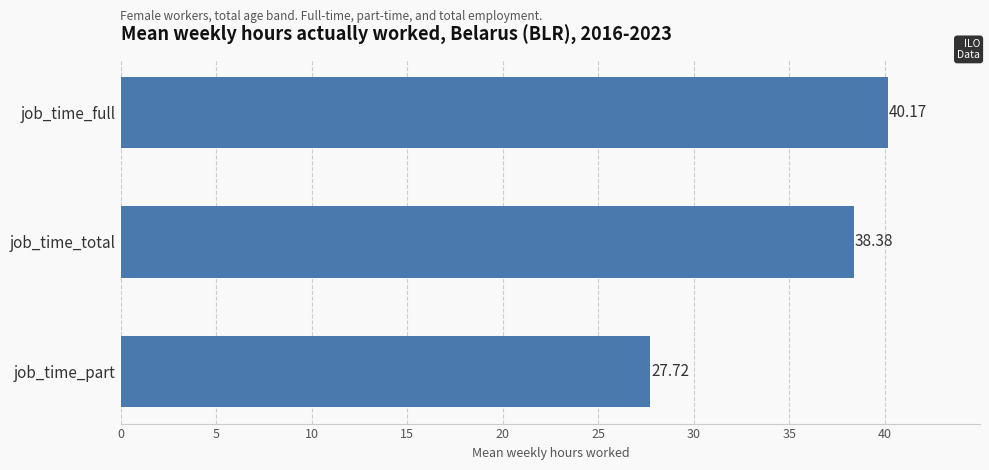

What is the average value?

35.4